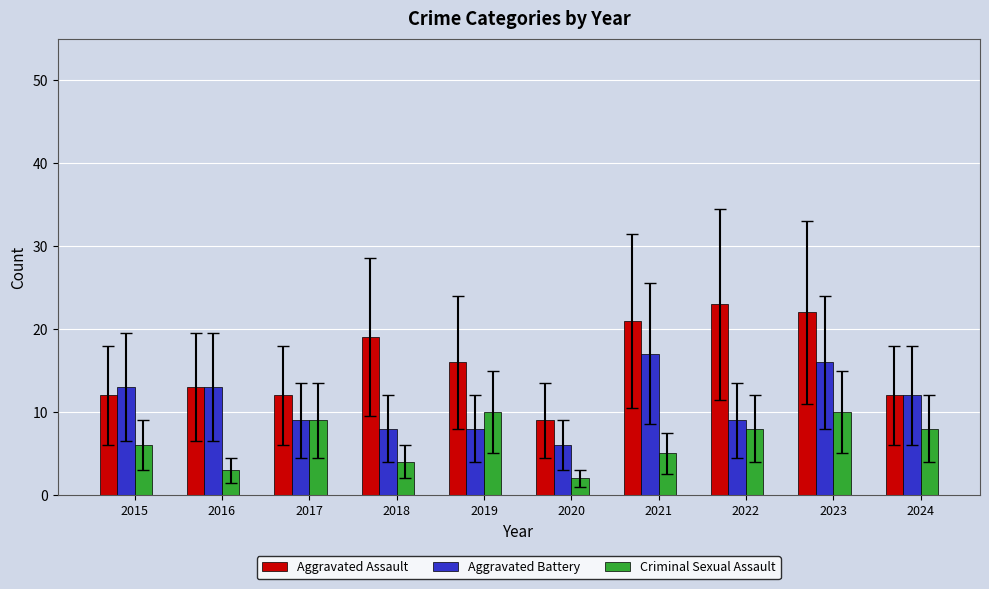

True or false: Criminal Sexual Assault has a value of 3 at 2015.

False